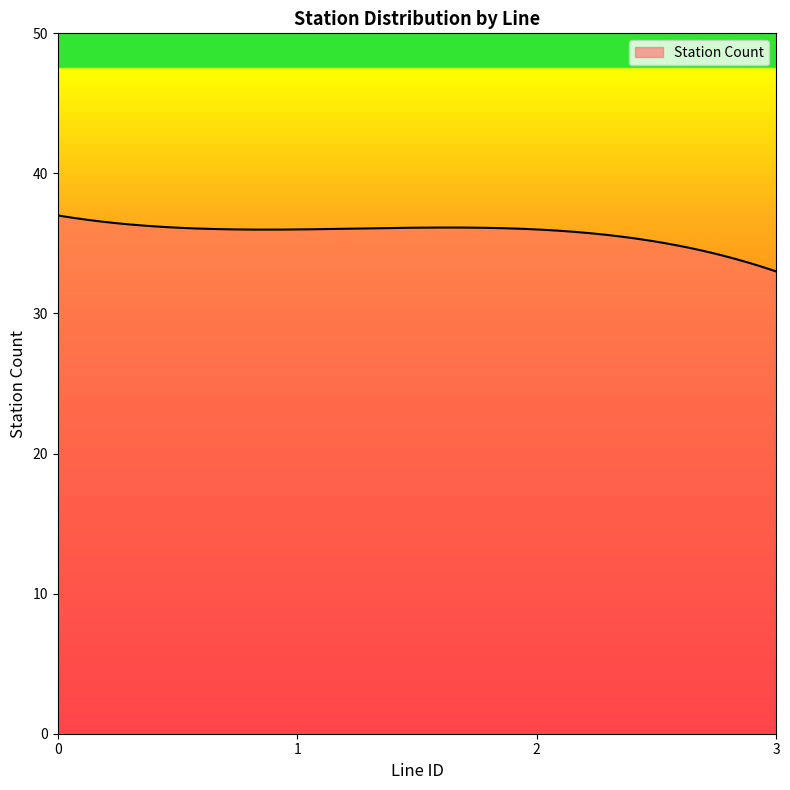

What is the difference between the maximum and minimum values?

4.0